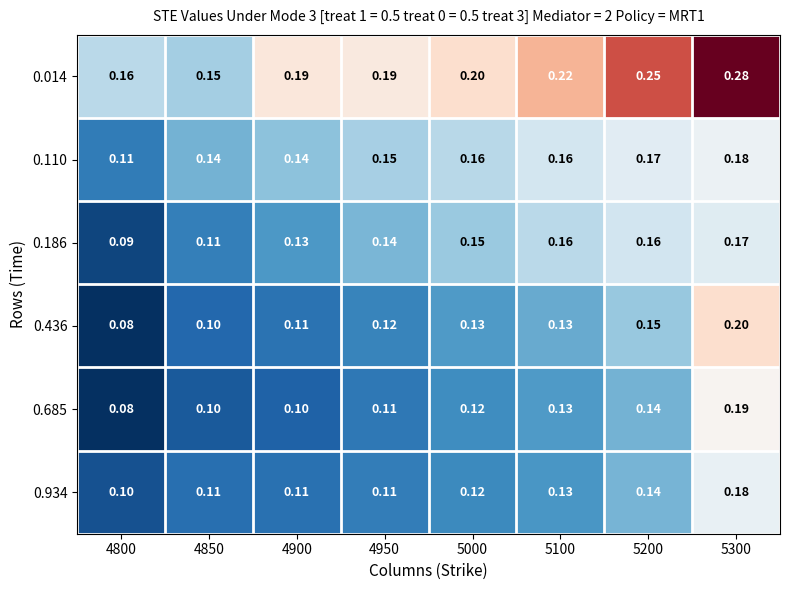

Is the value of 0.186 at 4950 greater than the value of 0.436 at 4900?

Yes